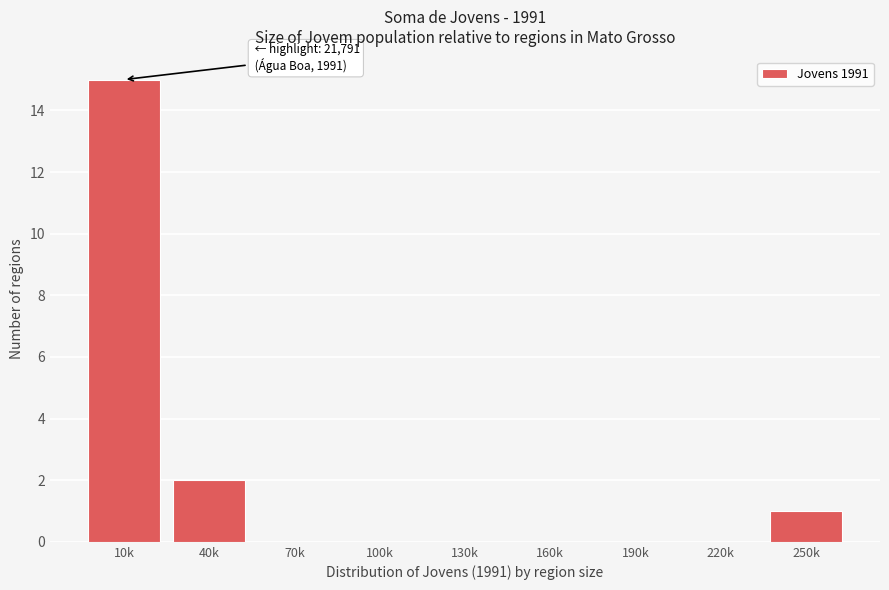

Reading left to right, extract all data points from this chart.

10k=15	40k=2	70k=0	100k=0	130k=0	160k=0	190k=0	220k=0	250k=1